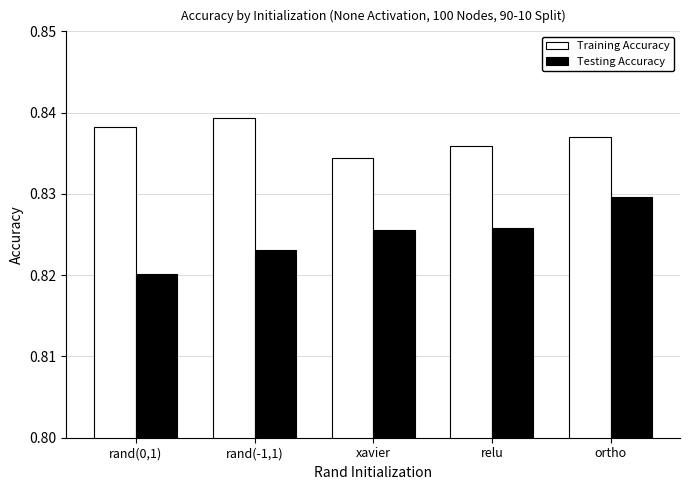

What is the total value across all series at relu?

1.7